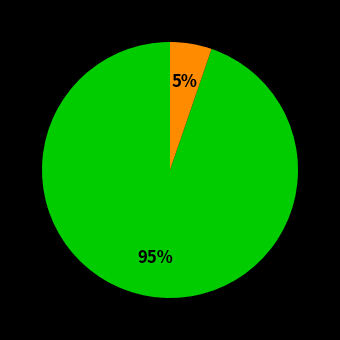

To the nearest percent, what is the average slice percentage?

50%